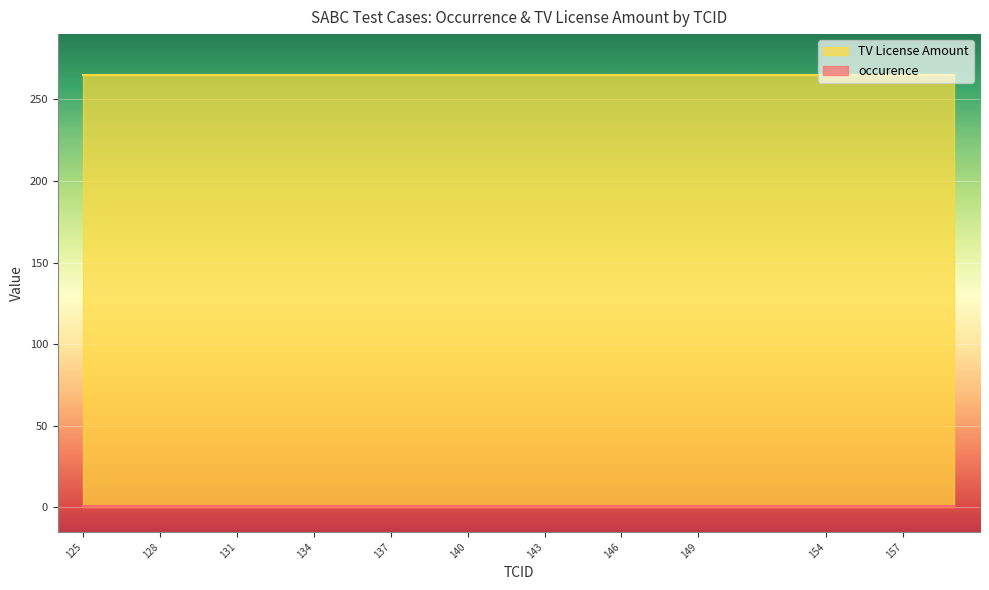

What is the maximum value shown in the chart?

265